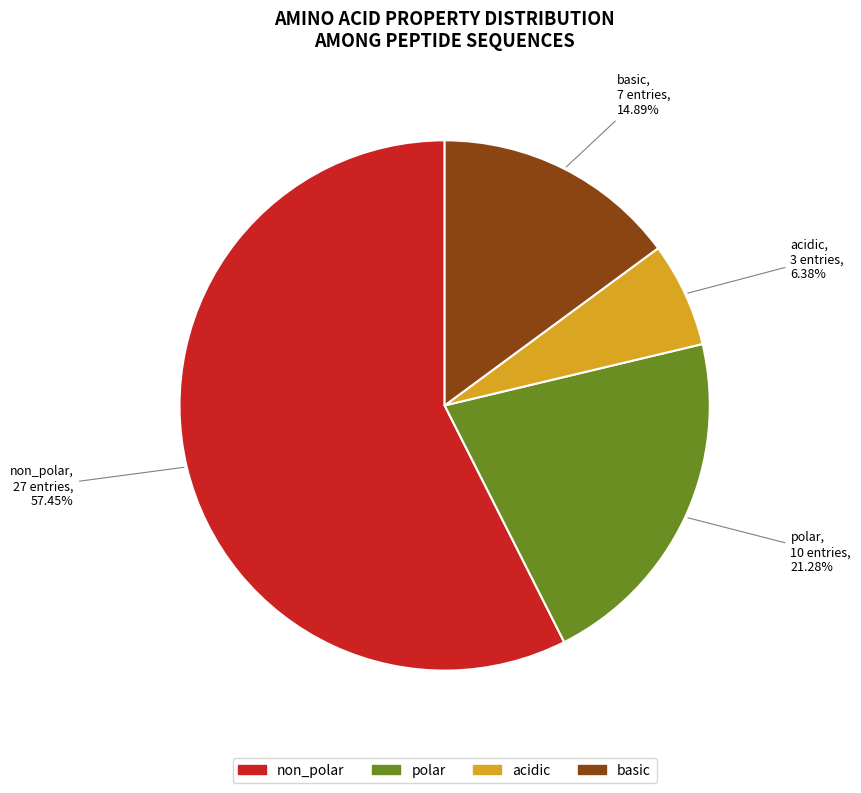

To the nearest percent, what percentage of the pie is polar?

21%